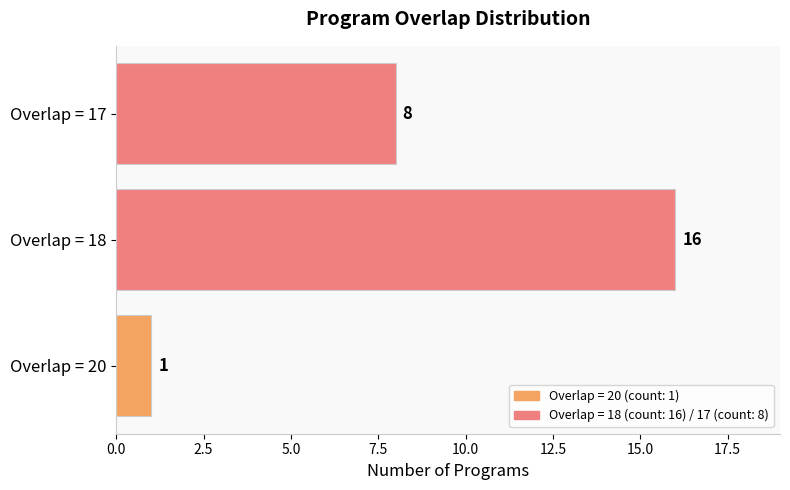

At which category does the chart reach its peak across all series?

Overlap = 18